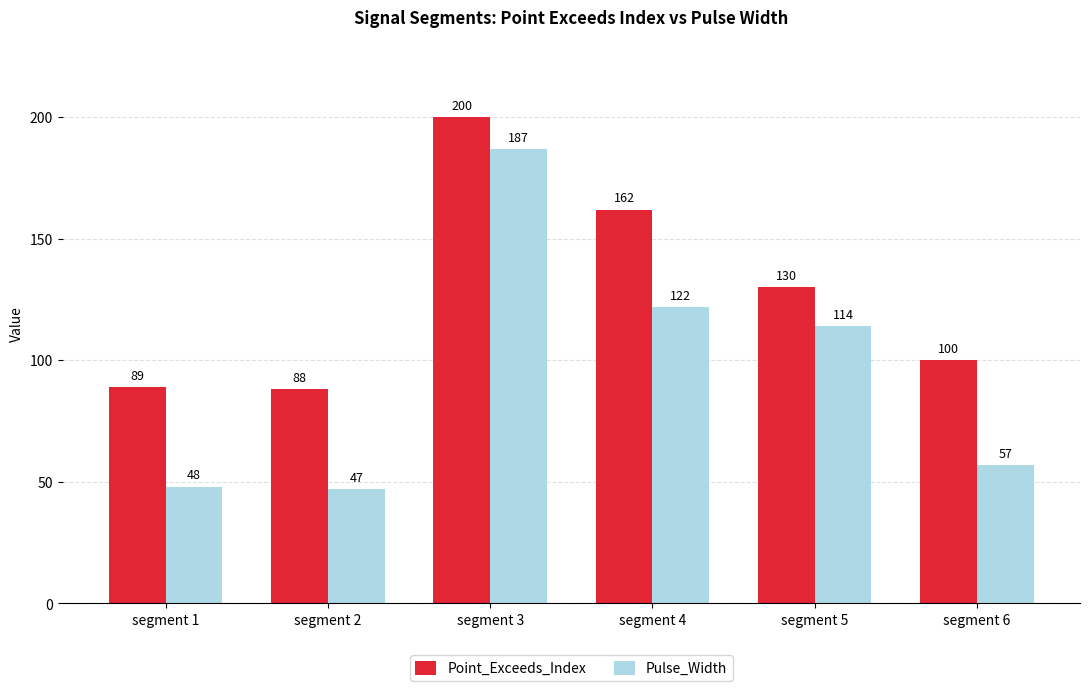

List the series in order of their overall mean, highest first.

Point_Exceeds_Index, Pulse_Width